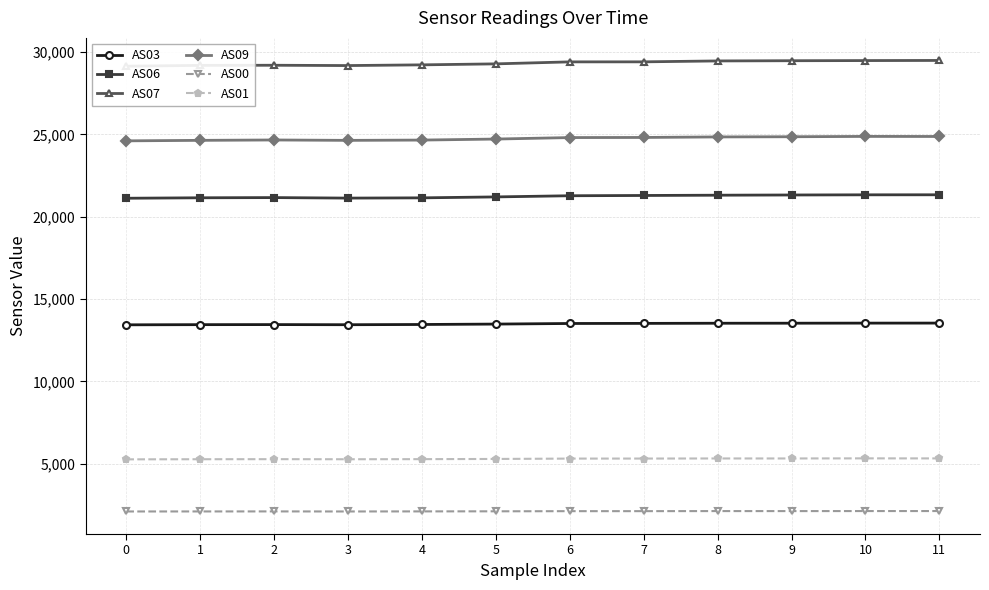

How many distinct data groups are displayed?

6